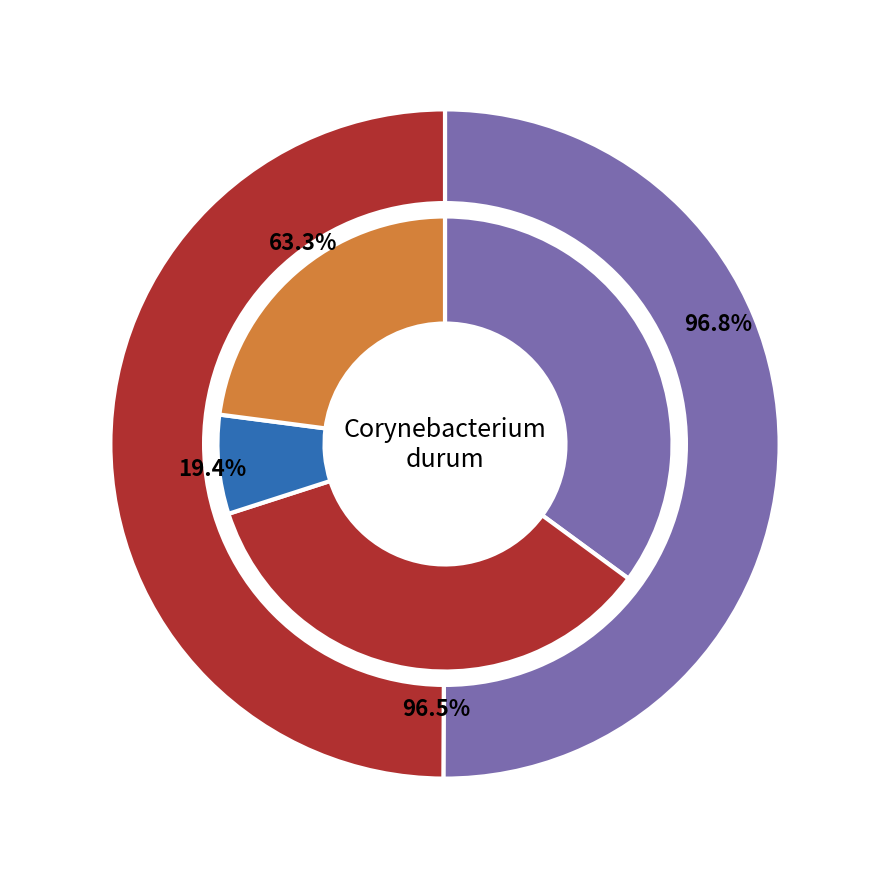

Do 5 and 1 together represent more than half of the pie?

Yes